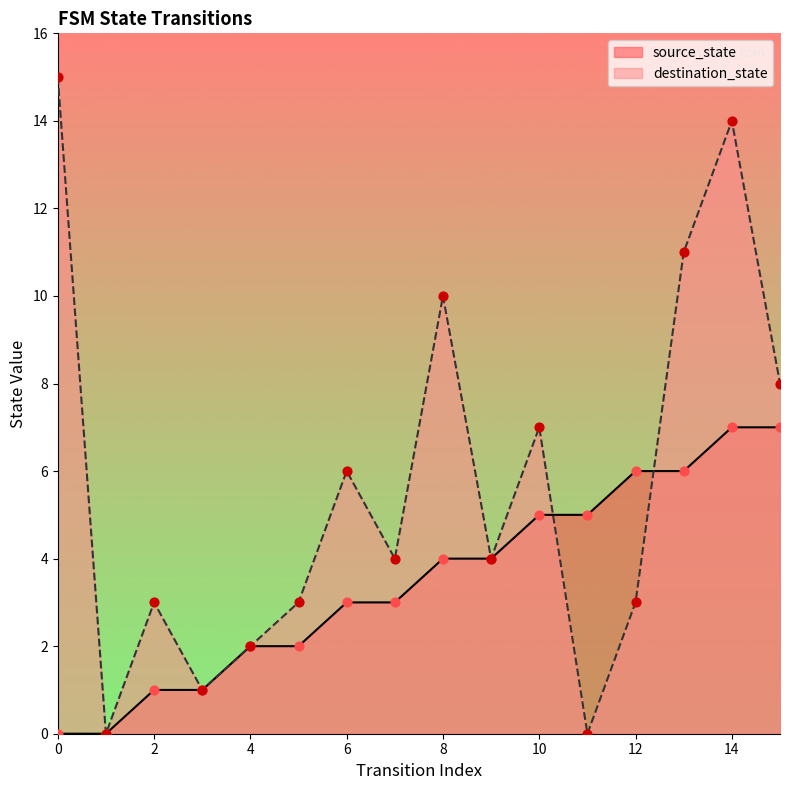

At which category is the sum across all series the highest?

14